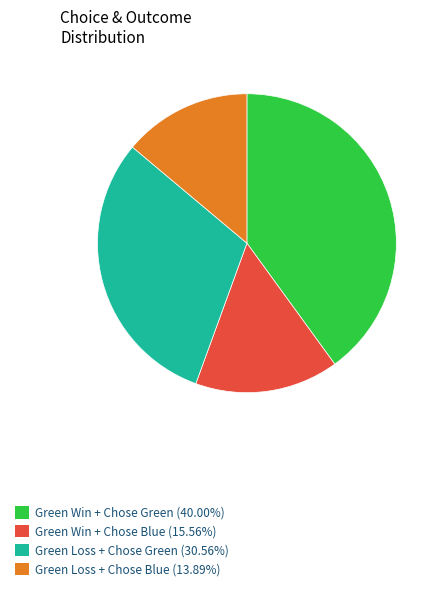

Does Green Loss + Chose Blue (13.89%) represent more than half of the total?

No